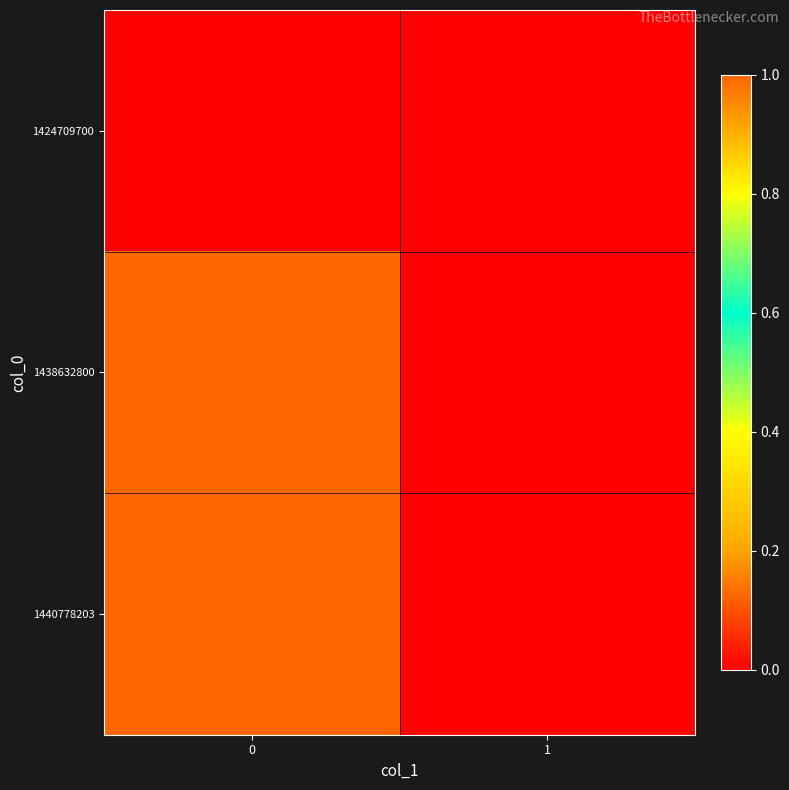

Which series has the largest range (max minus min)?

1438632800